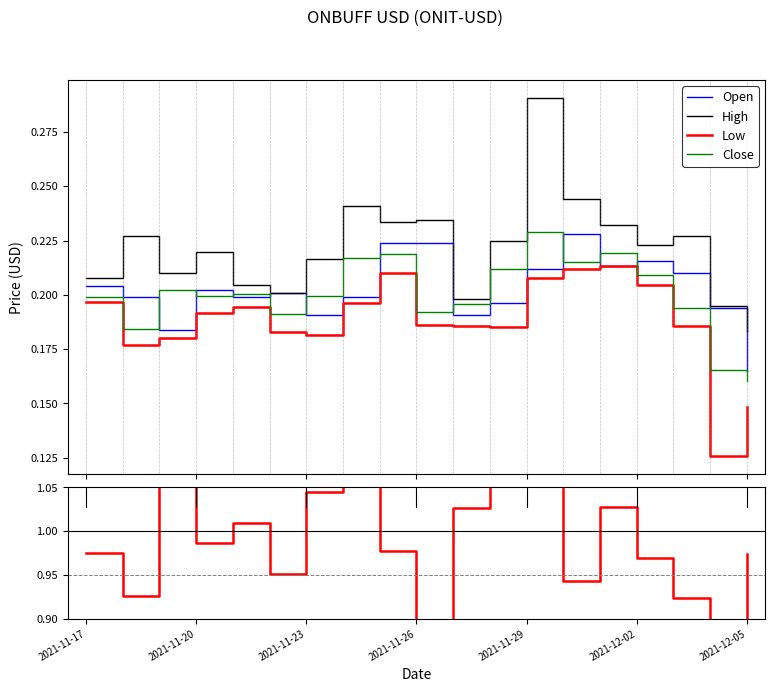

How many lines are shown in the chart?

5